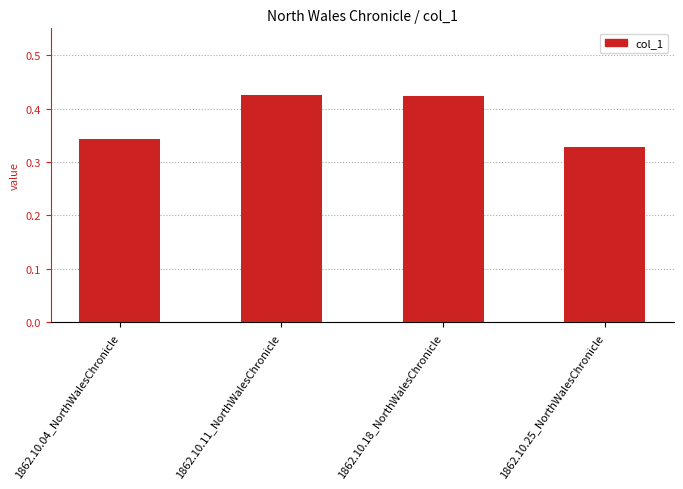

Which has a higher value, 1862.10.25_NorthWalesChronicle or 1862.10.04_NorthWalesChronicle?

1862.10.04_NorthWalesChronicle